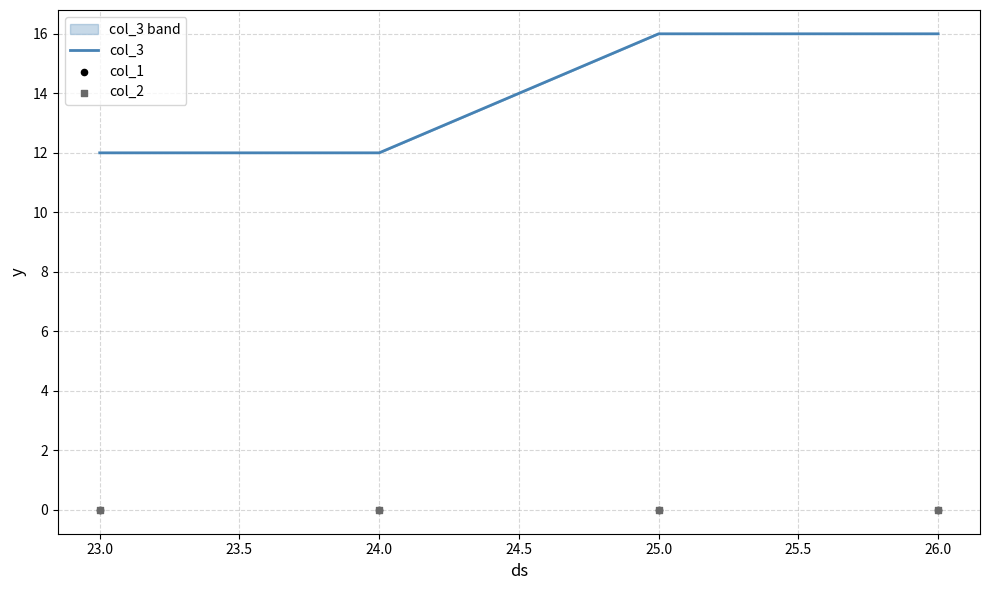

Which series reaches the maximum Y coordinate?

col_3